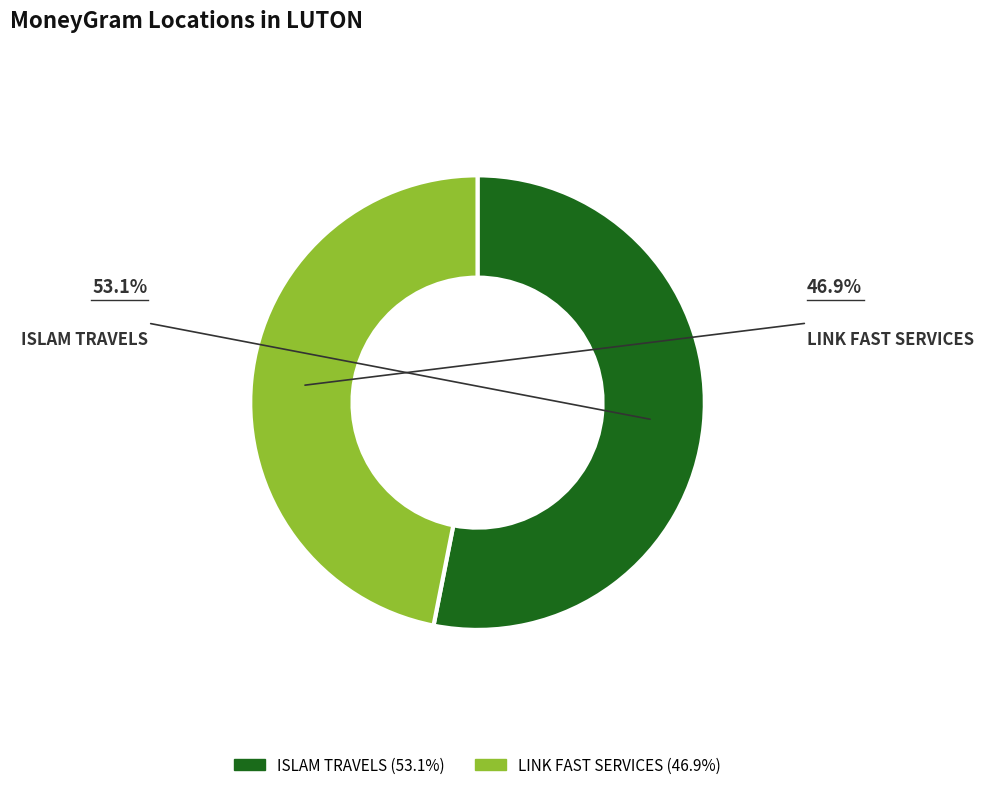

Combined, do LINK FAST SERVICES and ISLAM TRAVELS account for over 50%?

Yes